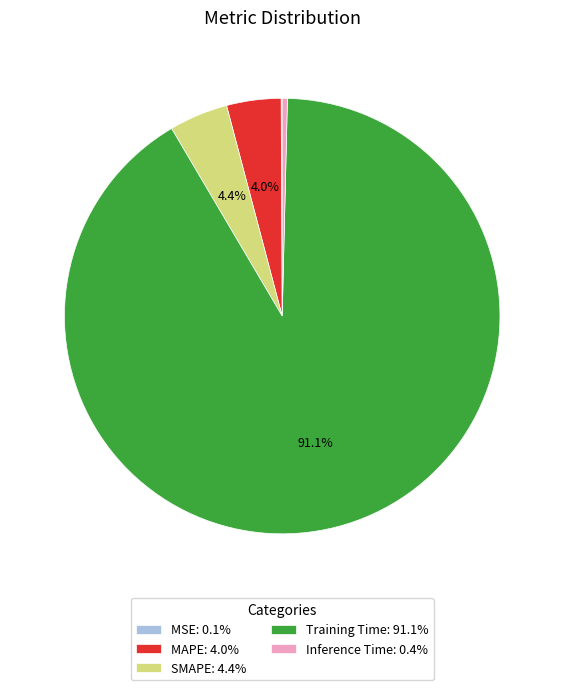

Is it true that MAPE is 4% of the pie?

True